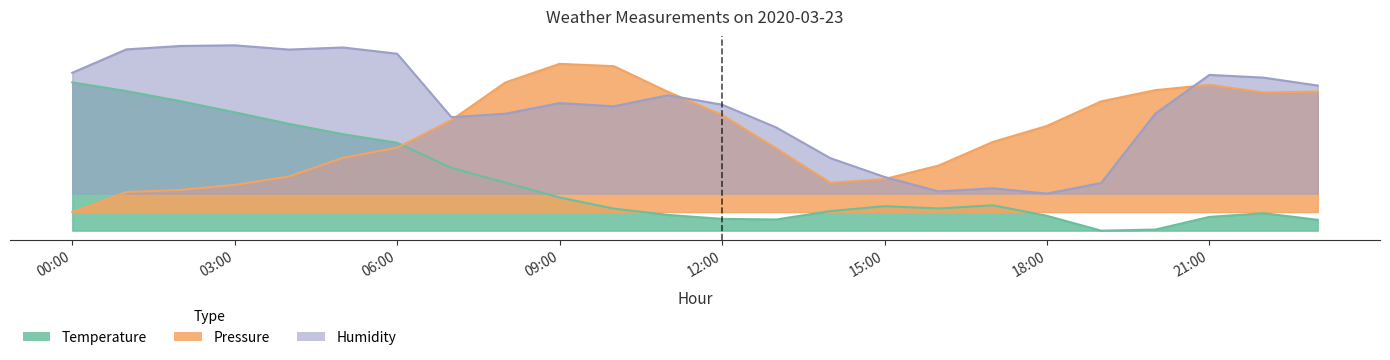

What is the difference between the maximum and minimum values in the Temperature series?

80.0